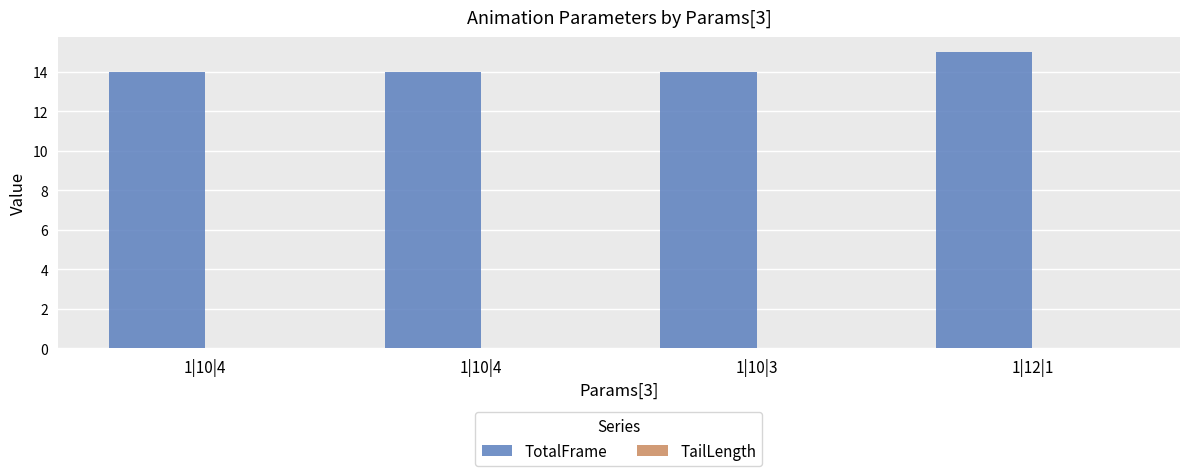

The value of TailLength at 1|10|4 is 0.0. True or false?

False